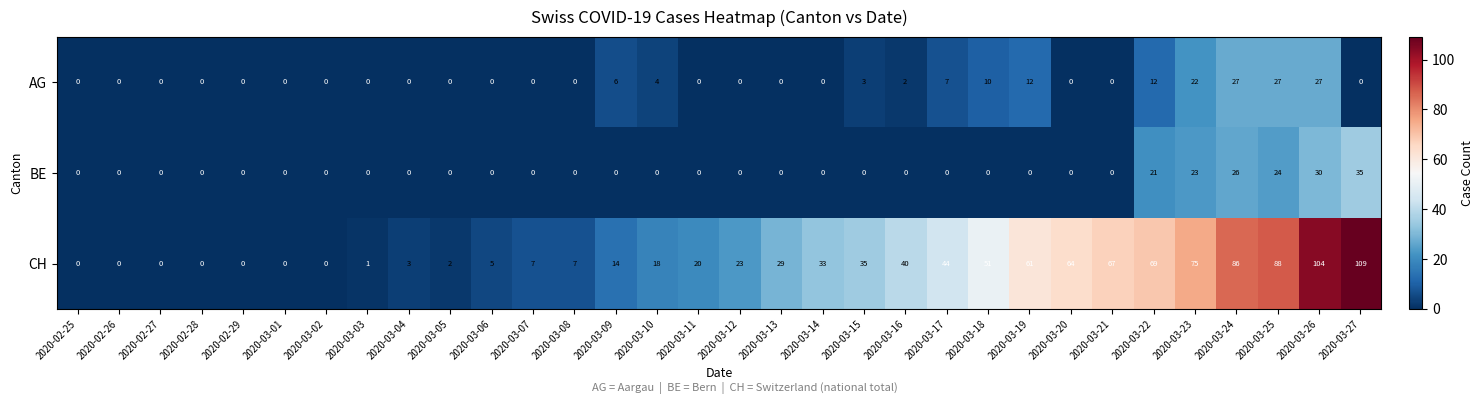

The BE series shows 22 at 2020-03-20. True or false?

False